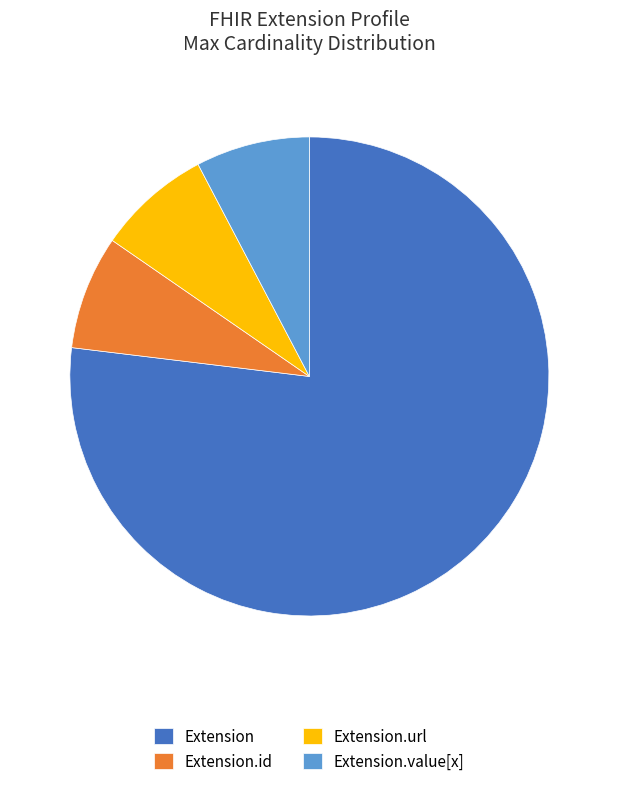

The Extension.url slice represents 1% of the pie. True or false?

False